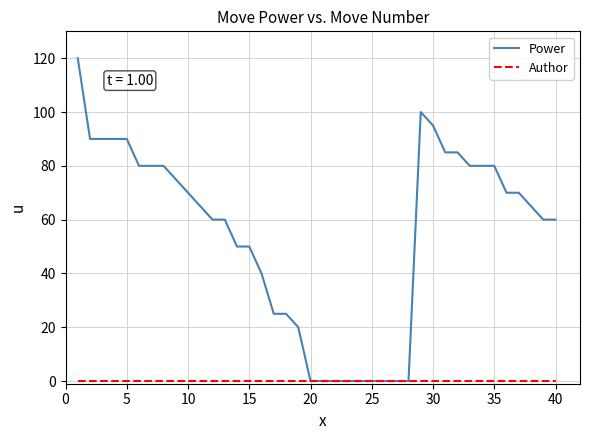

What is the greatest value displayed?

120